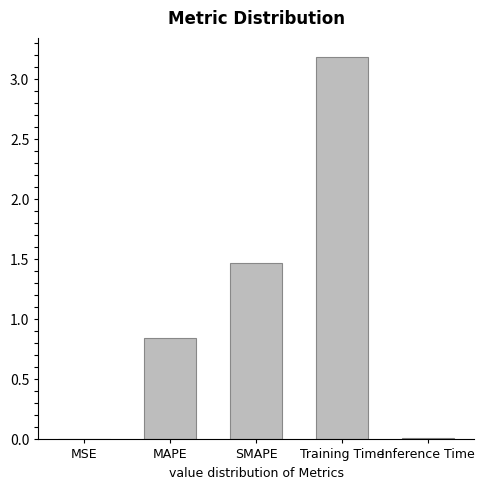

Between Inference Time and Training Time, which is larger?

Training Time